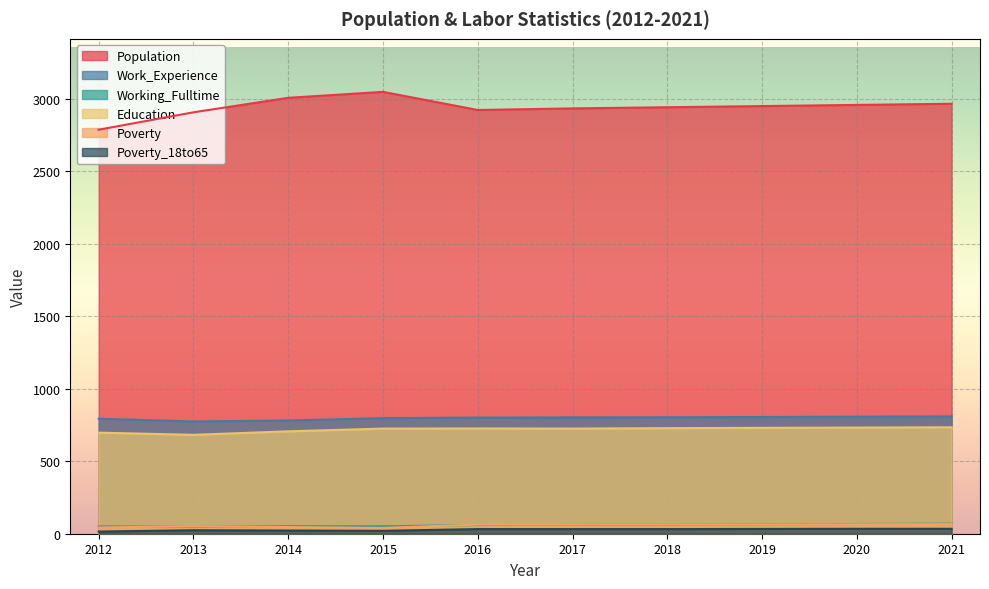

In Working_Fulltime, how many points are lower than both neighbors (excluding endpoints)?

2